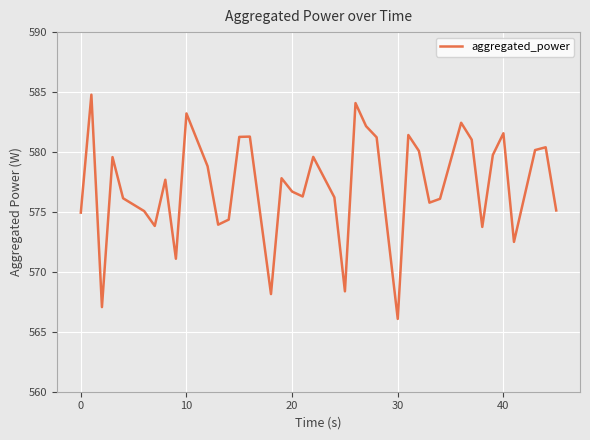

What is the difference between the maximum and second lowest values?

17.7